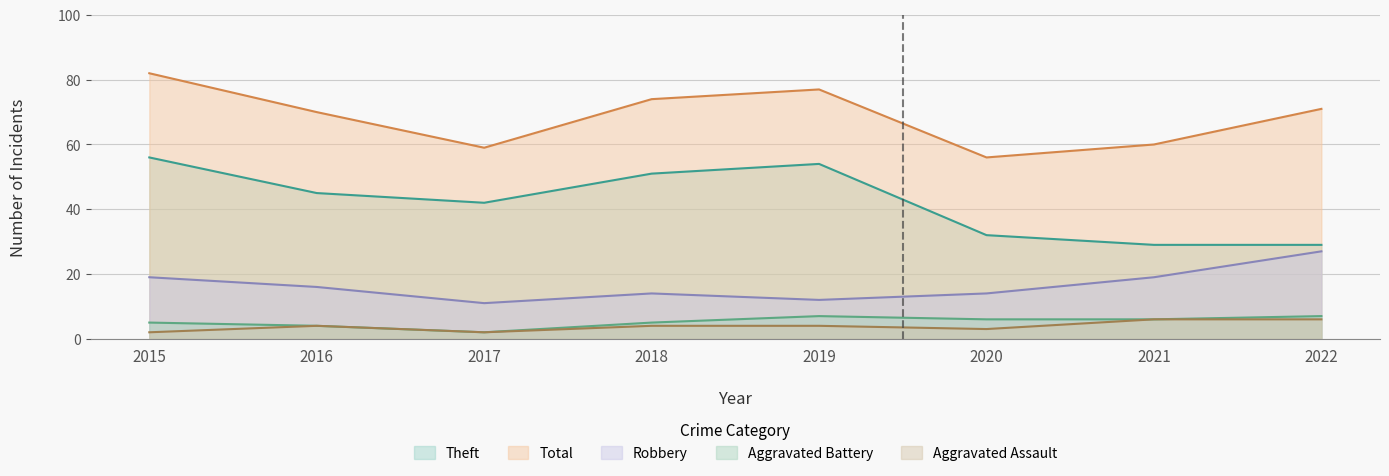

Reading right to left, extract all data points from this chart.

Aggravated Assault: 6	6	3	4	4	2	4	2
Aggravated Battery: 7	6	6	7	5	2	4	5
Robbery: 27	19	14	12	14	11	16	19
Theft: 29	29	32	54	51	42	45	56
Total: 71	60	56	77	74	59	70	82